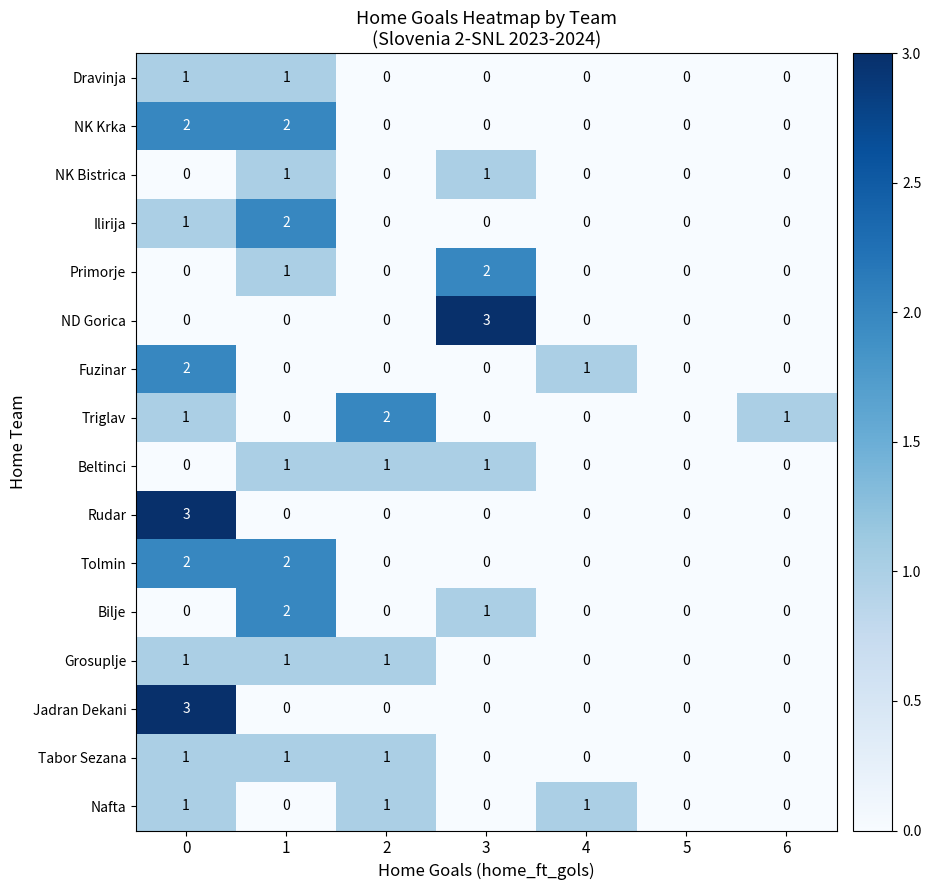

Where is Bilje nearest to the value 1?

3